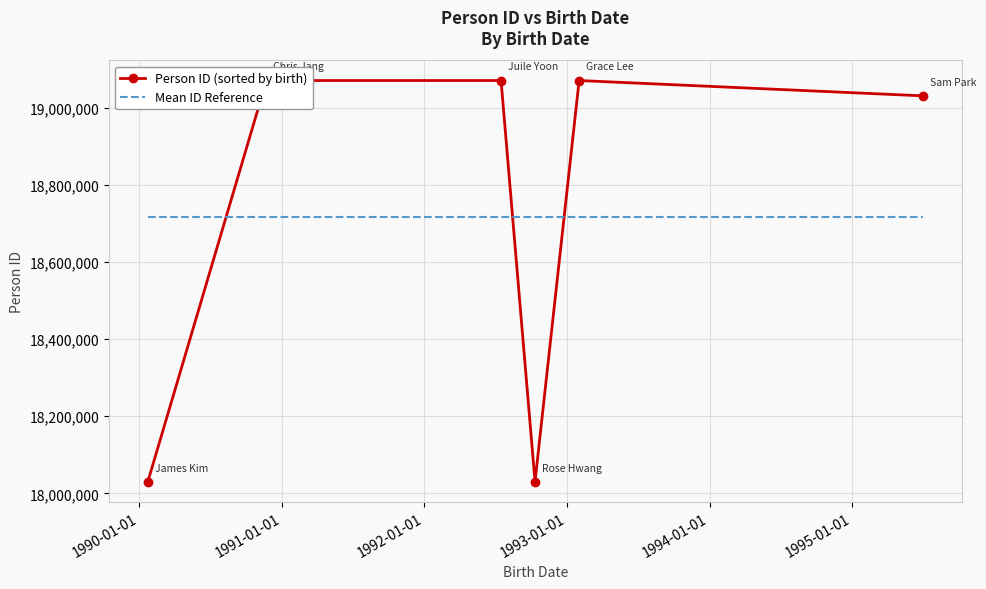

True or false: Mean ID Reference and Person ID (sorted by birth) intersect in this chart.

True